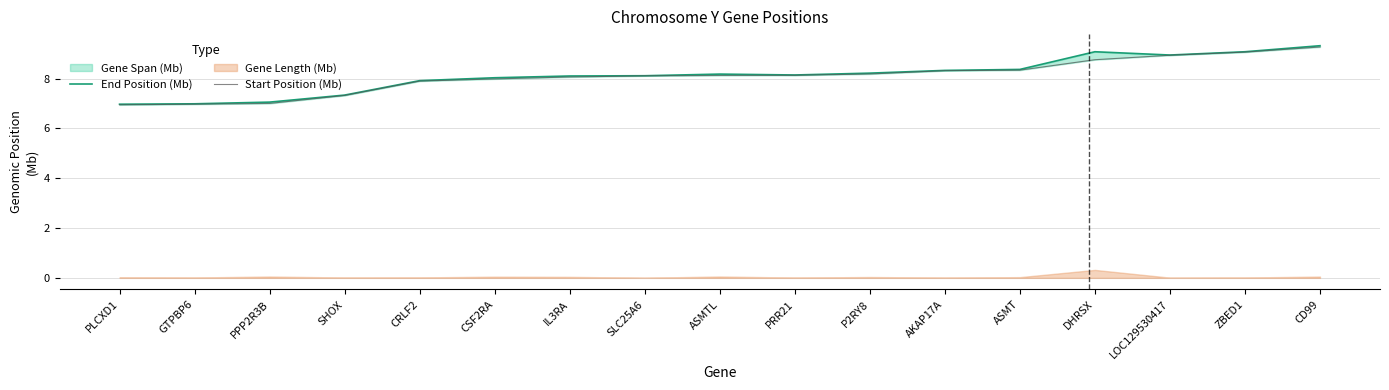

Reading left to right, list all the values displayed in this chart.

End Position (Mb): PLCXD1=7.0	GTPBP6=7.0	PPP2R3B=7.1	SHOX=7.3	CRLF2=7.9	CSF2RA=8.0	IL3RA=8.1	SLC25A6=8.1	ASMTL=8.2	PRR21=8.1	P2RY8=8.2	AKAP17A=8.3	ASMT=8.4	DHRSX=9.1	LOC129530417=8.9	ZBED1=9.1	CD99=9.3
Start Position (Mb): PLCXD1=6.9	GTPBP6=7.0	PPP2R3B=7.0	SHOX=7.3	CRLF2=7.9	CSF2RA=8.0	IL3RA=8.1	SLC25A6=8.1	ASMTL=8.1	PRR21=8.1	P2RY8=8.2	AKAP17A=8.3	ASMT=8.3	DHRSX=8.8	LOC129530417=8.9	ZBED1=9.1	CD99=9.3